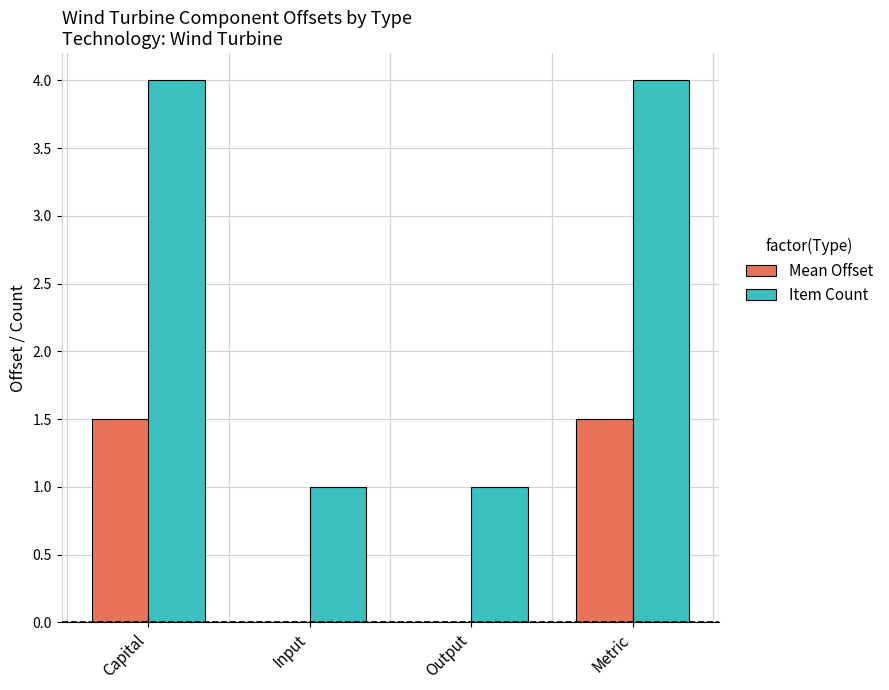

Which series has the largest total across all categories?

Item Count